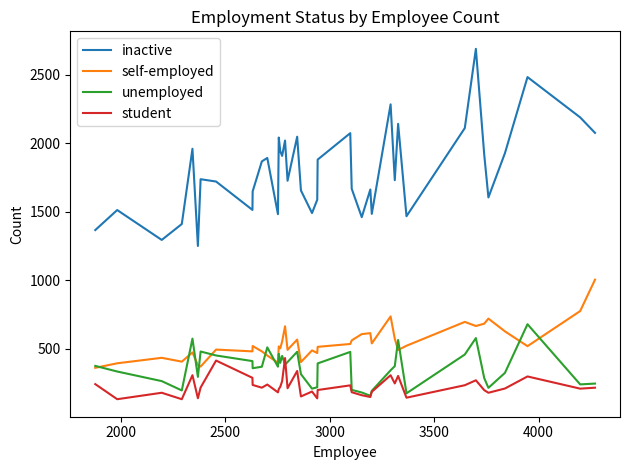

Which series has the largest total across all categories?

inactive